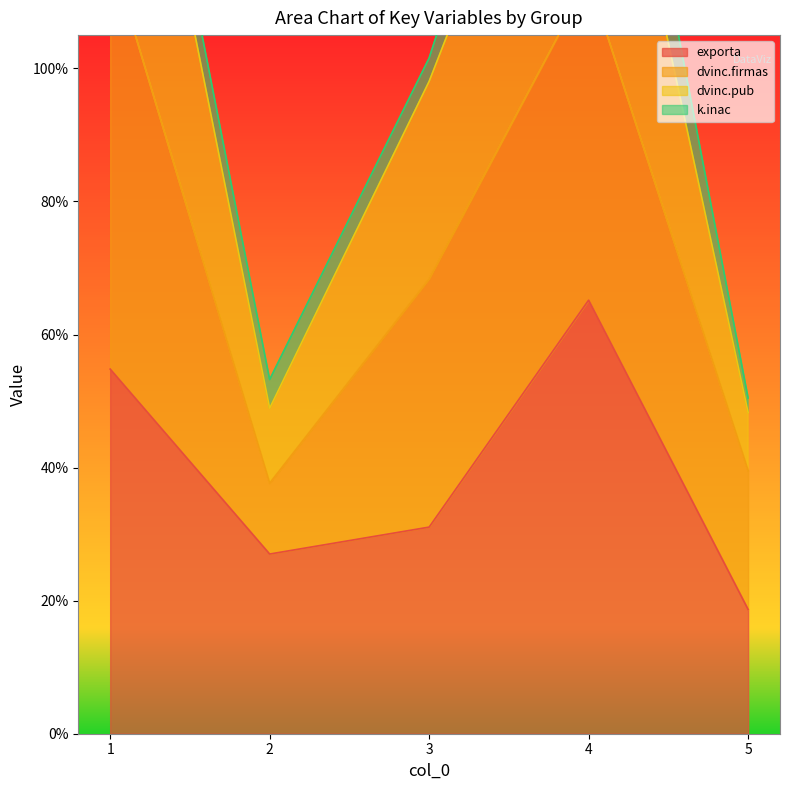

The exporta series shows 0.5 at 1. True or false?

True